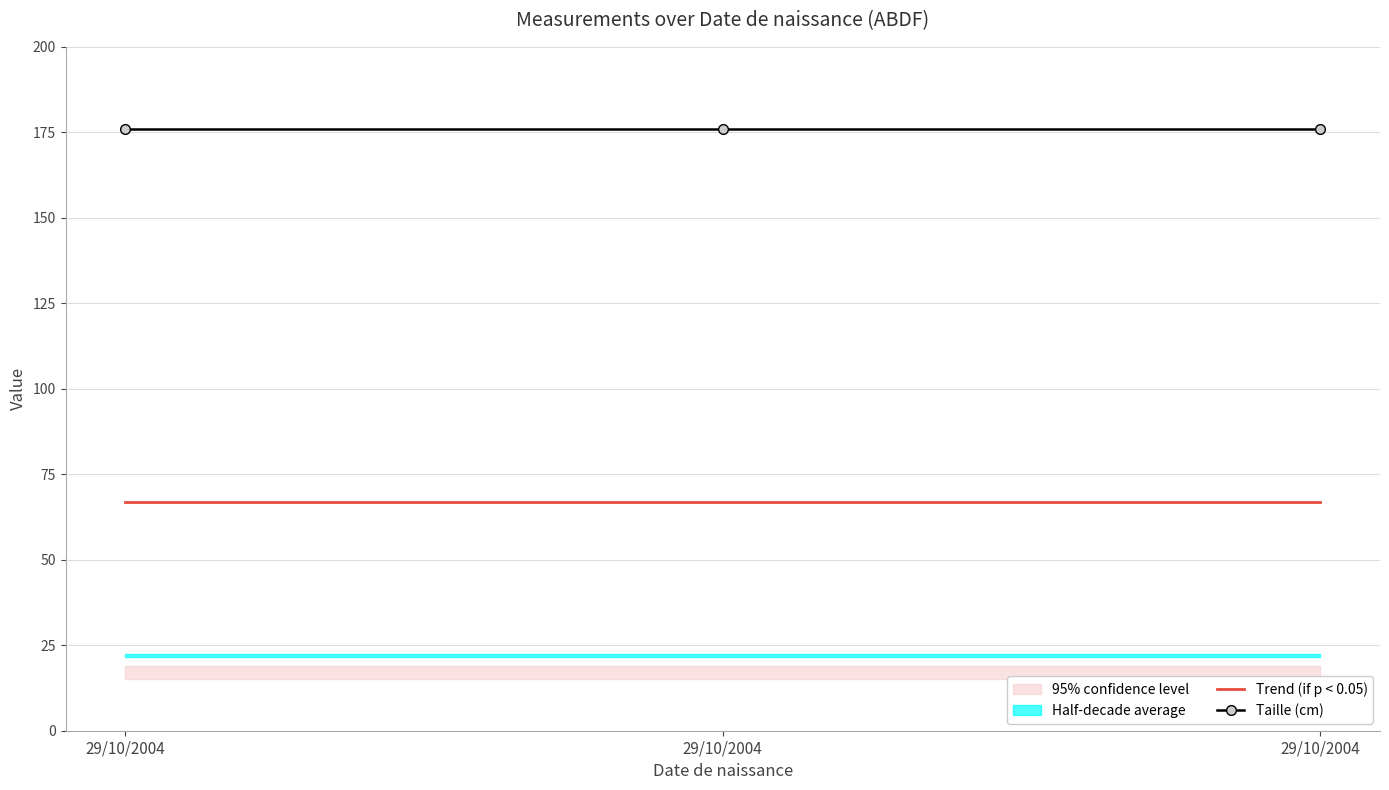

True or false: Trend (if p < 0.05) has a value of 67 at 29/10/2004.

True